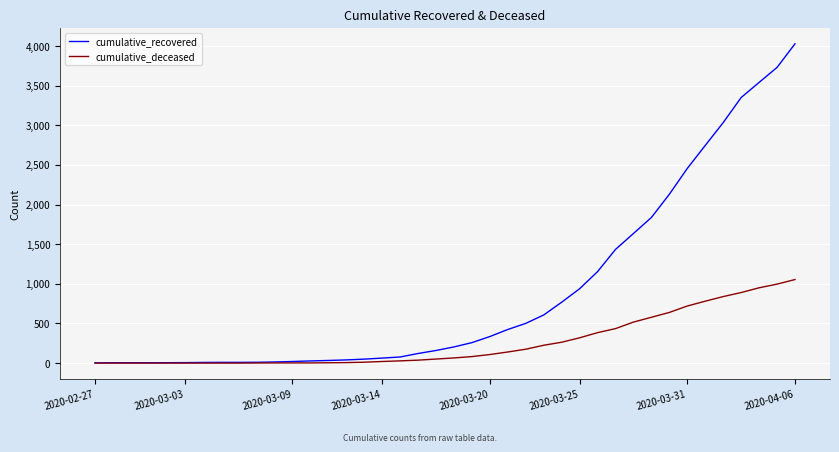

Which series has the largest total across all categories?

cumulative_recovered